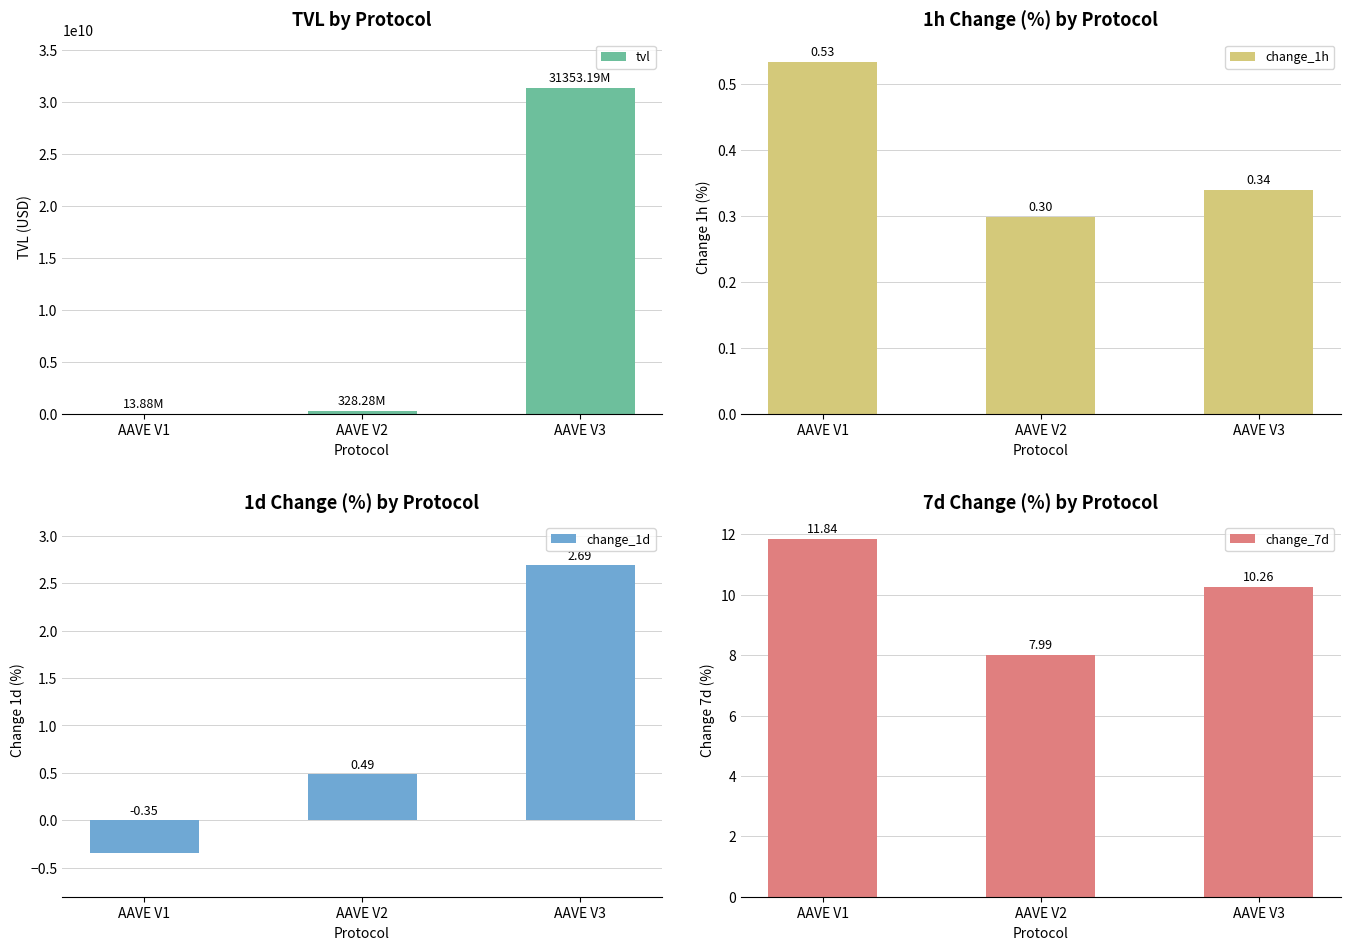

Reading right to left, transcribe all the data shown in this chart.

tvl: 31353193760.3	328282452.7	13884242.7
change_1h: 0.3	0.3	0.5
change_1d: 2.7	0.5	-0.3
change_7d: 10.3	8.0	11.8